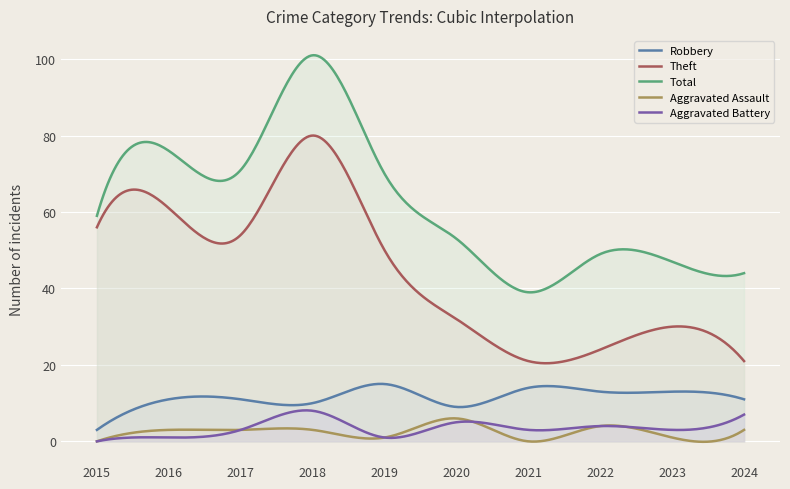

Rank the series at 2023 from lowest to highest value.

Aggravated Assault, Aggravated Battery, Robbery, Theft, Total